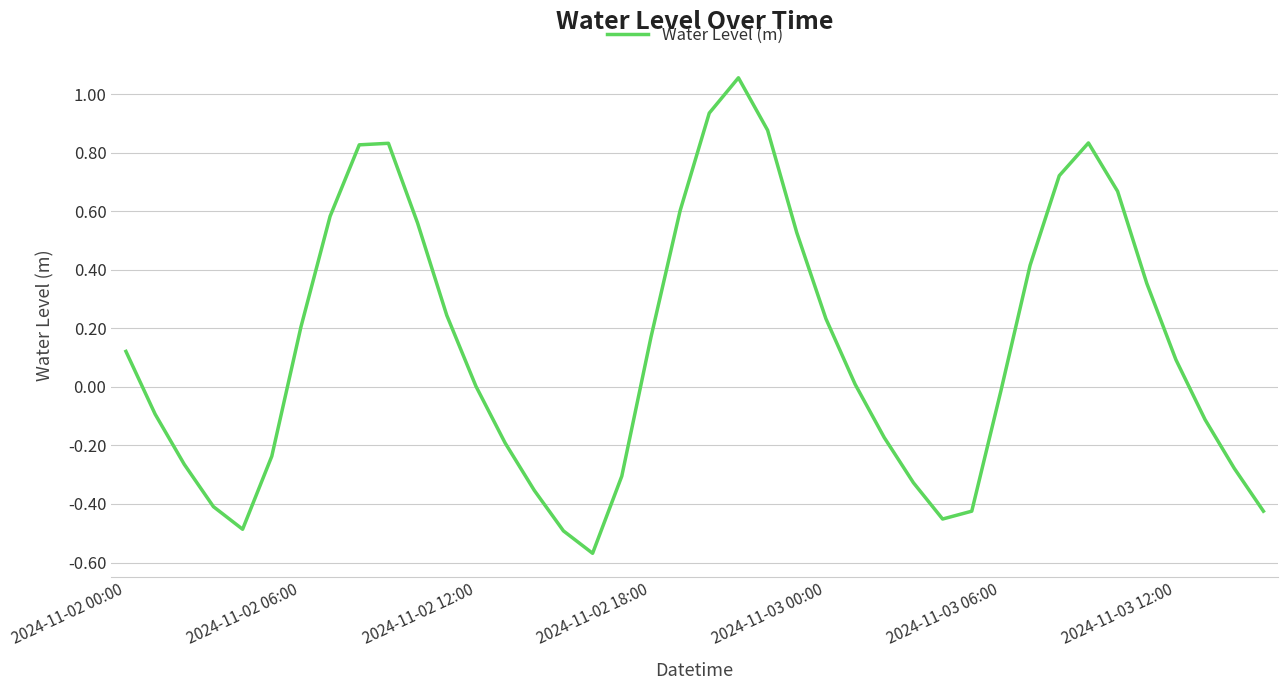

What is the difference between the maximum and minimum values?

1.6